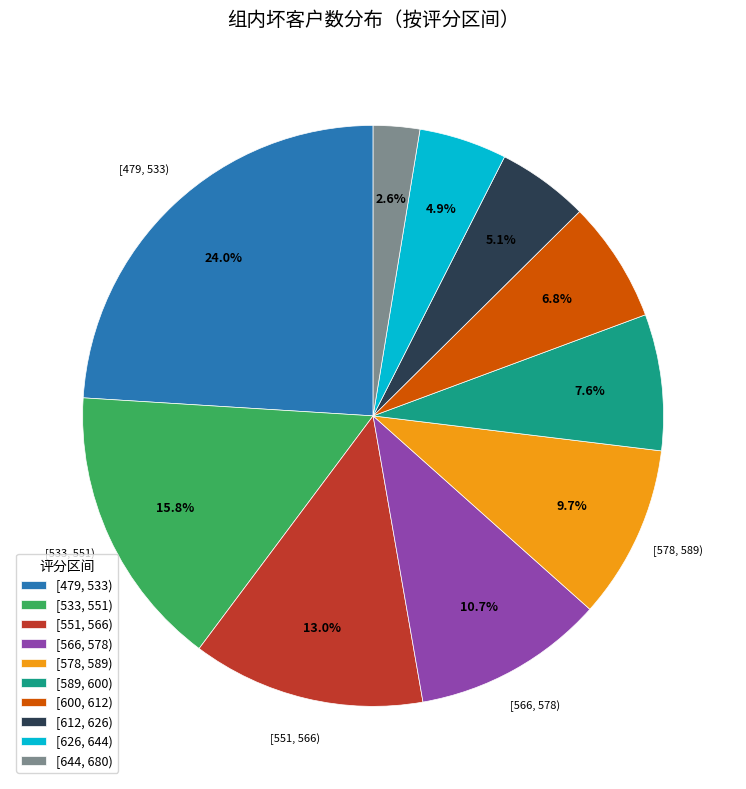

Is it true that [578, 589) is 17% of the pie?

False